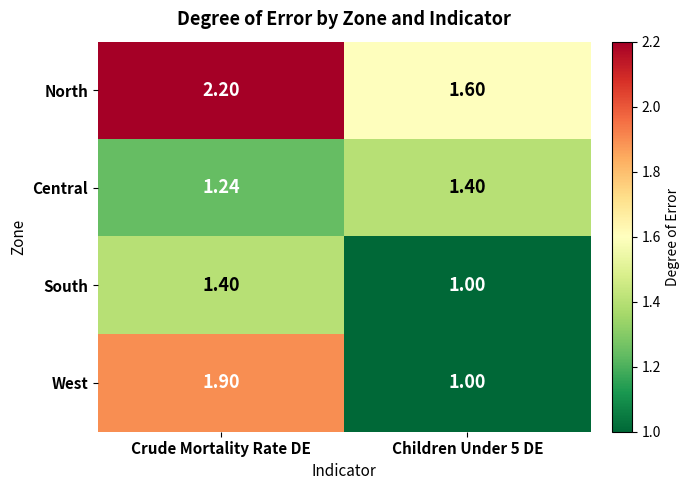

Which label corresponds to the largest value in the chart?

Crude Mortality Rate DE